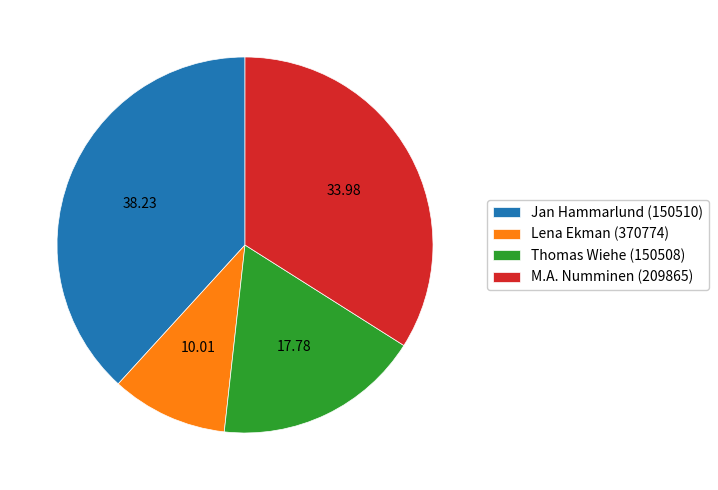

Combined, do Lena Ekman (370774) and Thomas Wiehe (150508) account for over 50%?

No